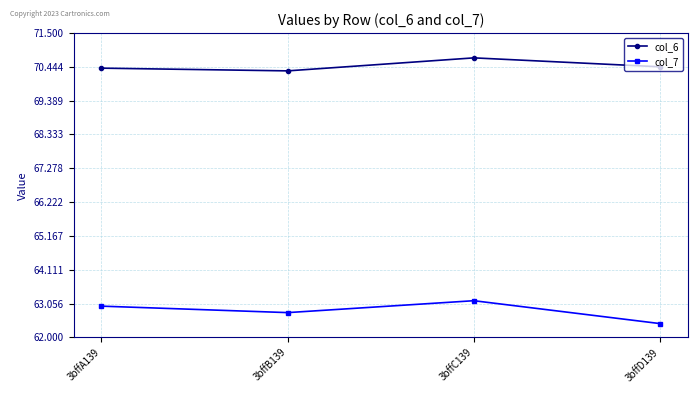

Reading left to right, extract all data points from this chart.

col_6: 70.4	70.3	70.7	70.4
col_7: 63.0	62.8	63.1	62.4